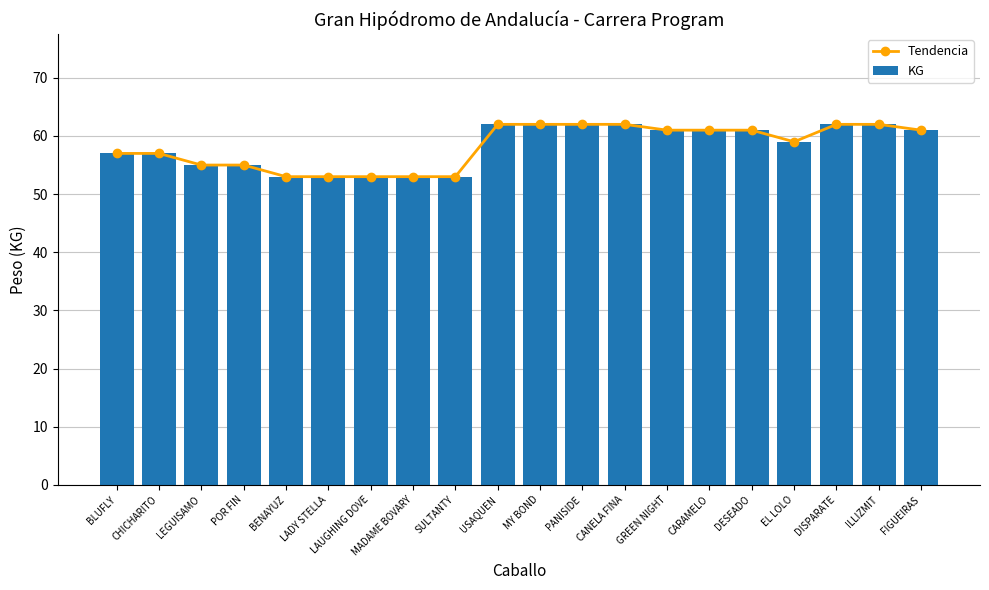

What is the value of the KG bar at the 16th from the left?

61